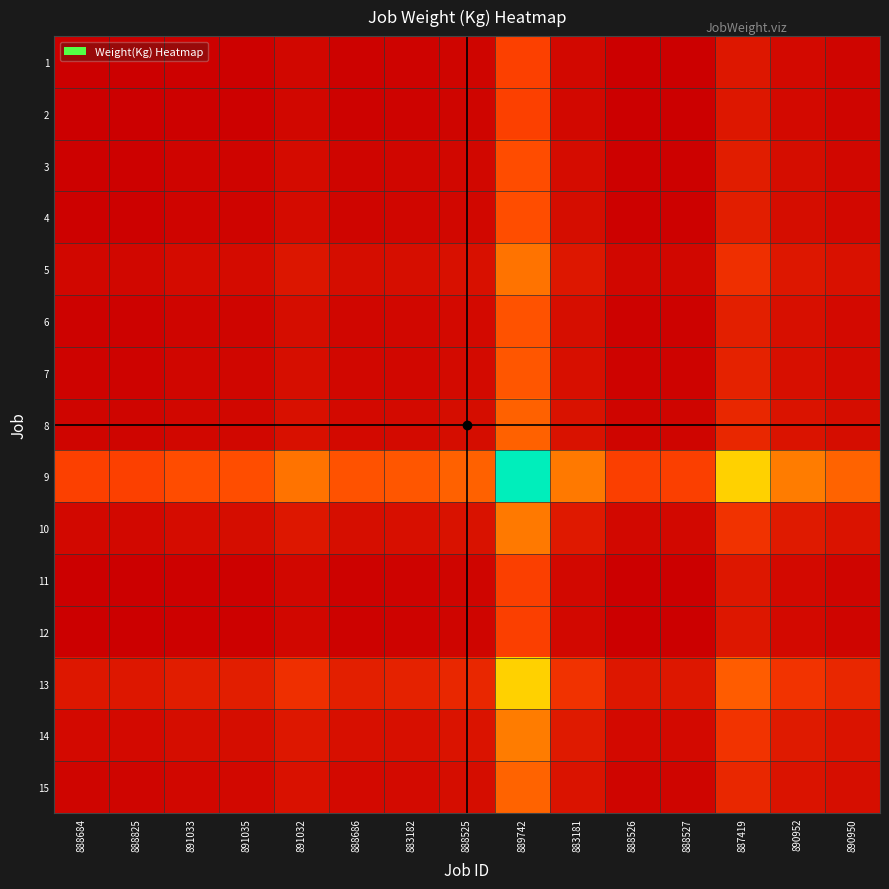

Which series changed the most between 891033 and 883181?

9